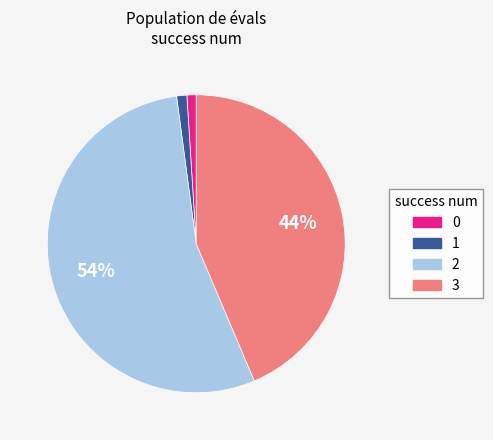

Do 1 and 3 together represent more than half of the pie?

No